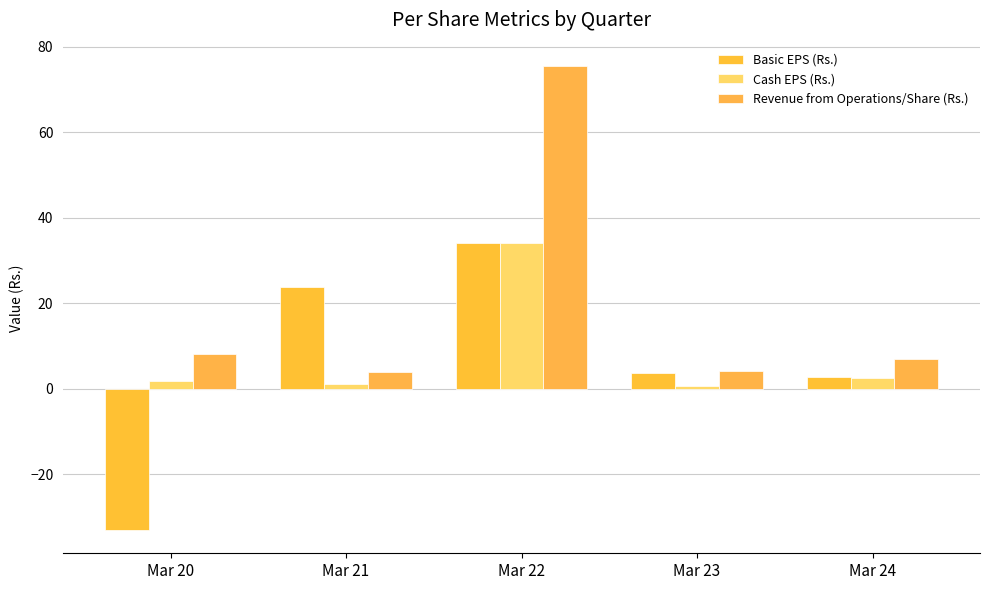

At which label does Cash EPS (Rs.) reach its peak?

Mar 22